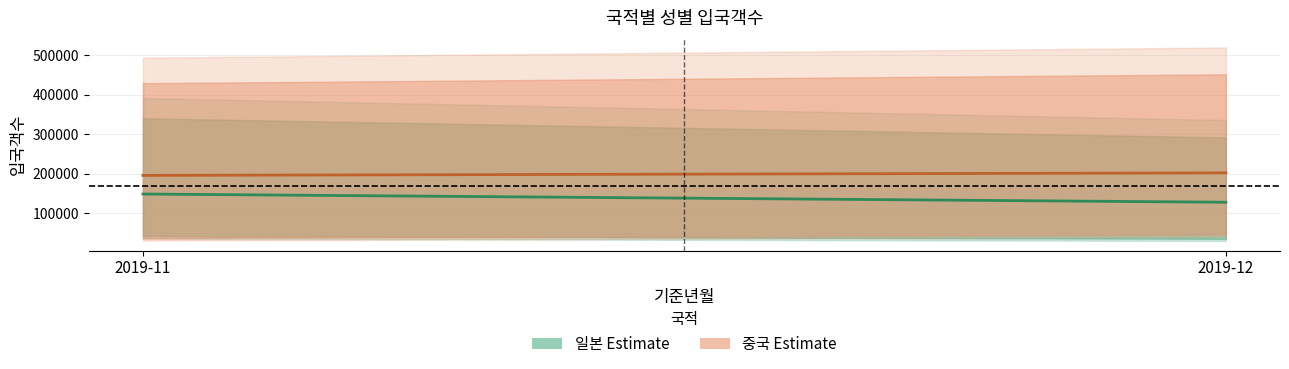

The value of 일본 중심선 at 2019-11 is 148878.0. True or false?

True